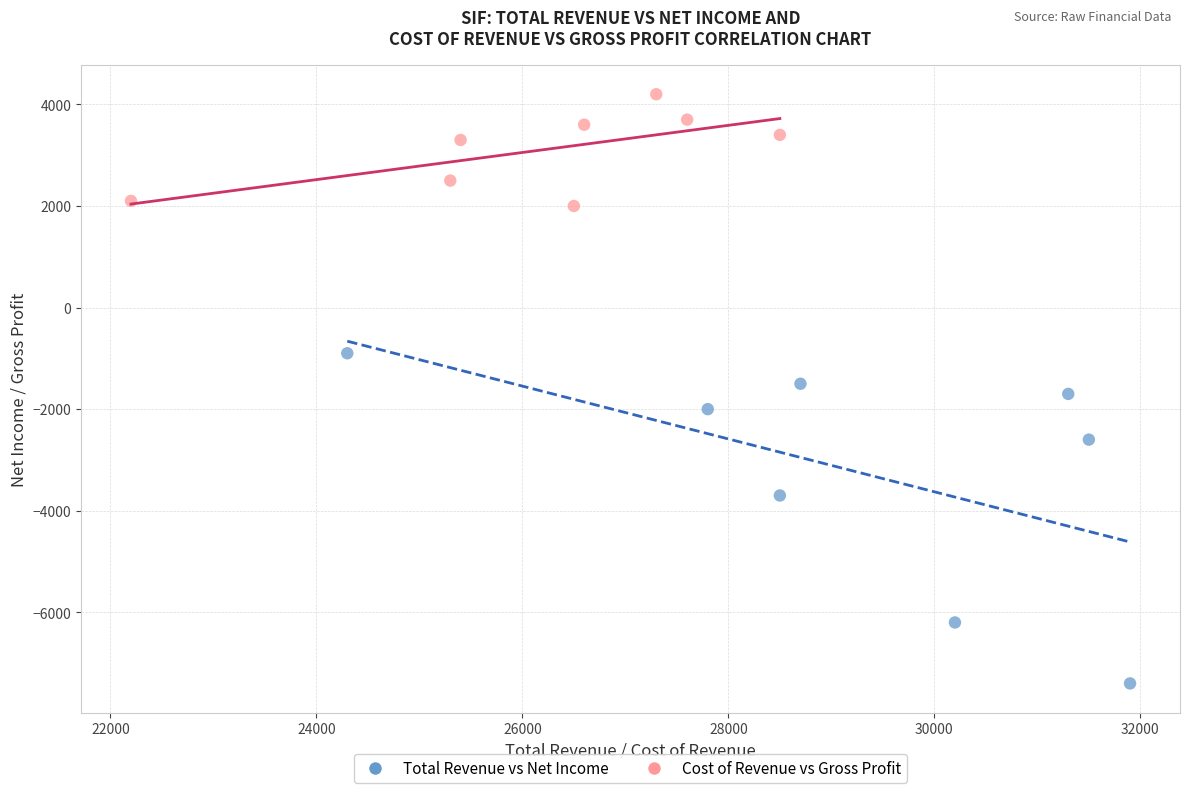

Which series reaches the maximum Y coordinate?

Cost of Revenue vs Gross Profit